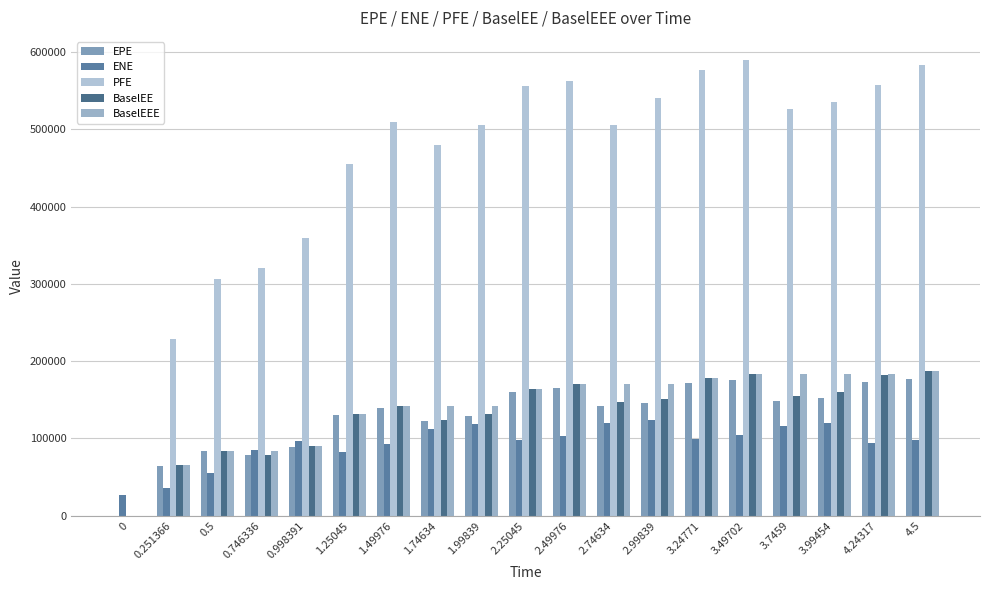

How many series are shown in this chart?

5